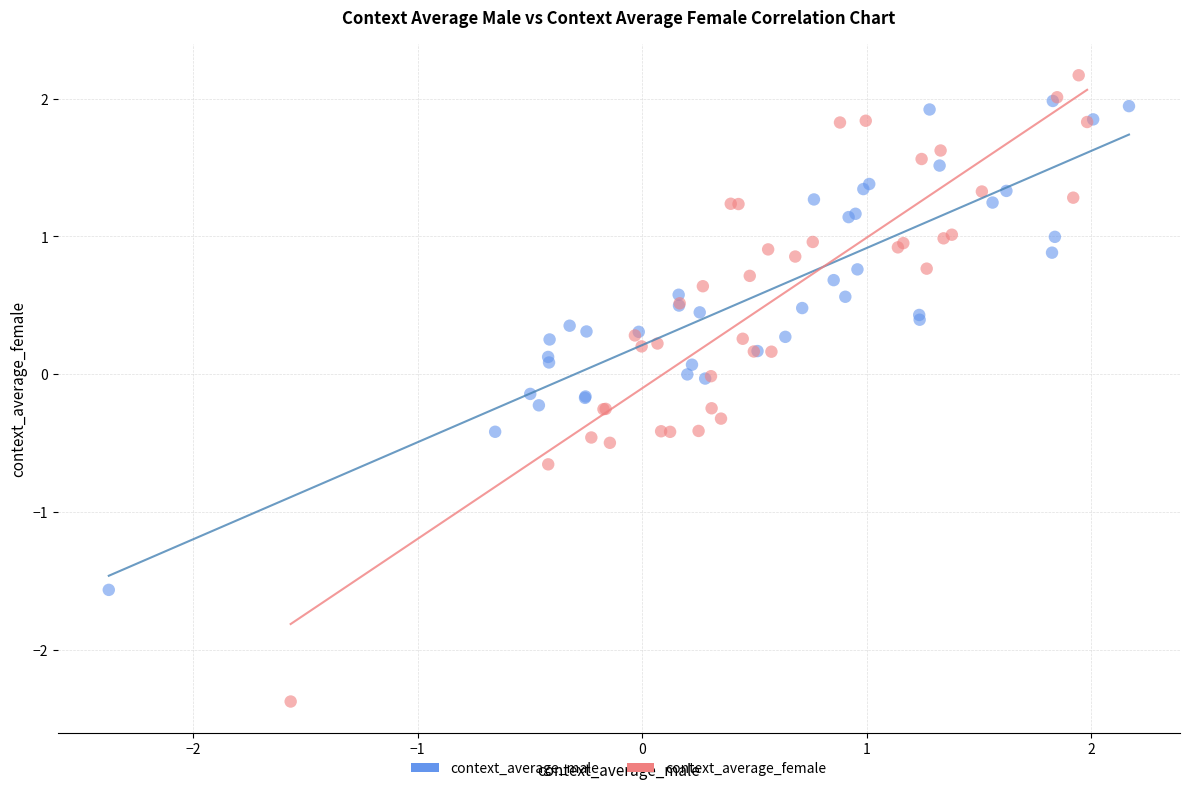

Which series contains the lowest Y value?

context_average_female